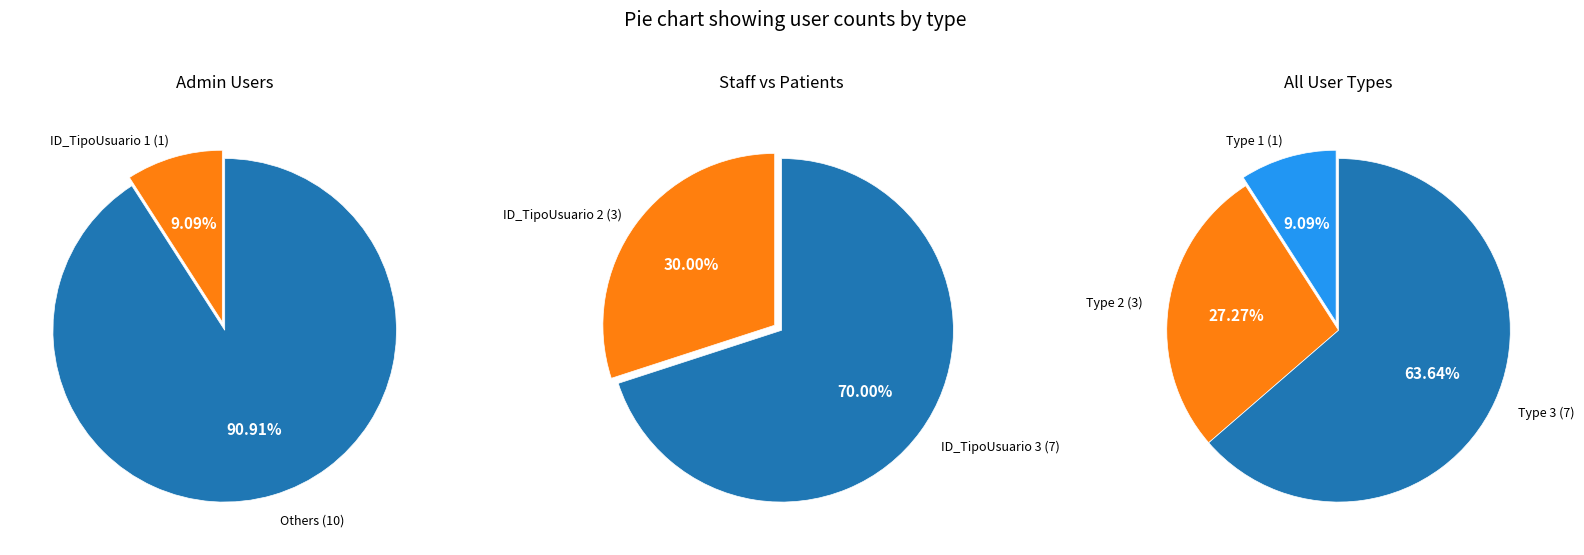

Is there any slice that represents more than half of the pie?

Yes